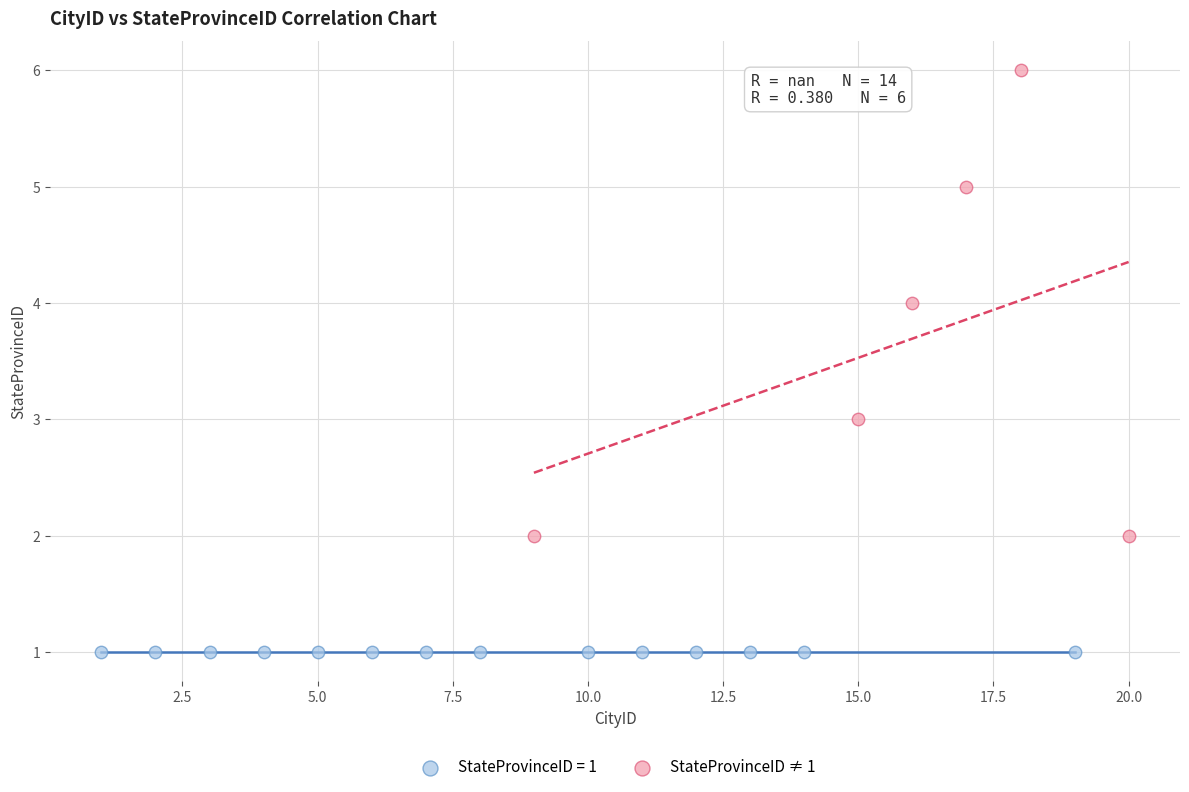

Which series contains the lowest Y value?

StateProvinceID = 1